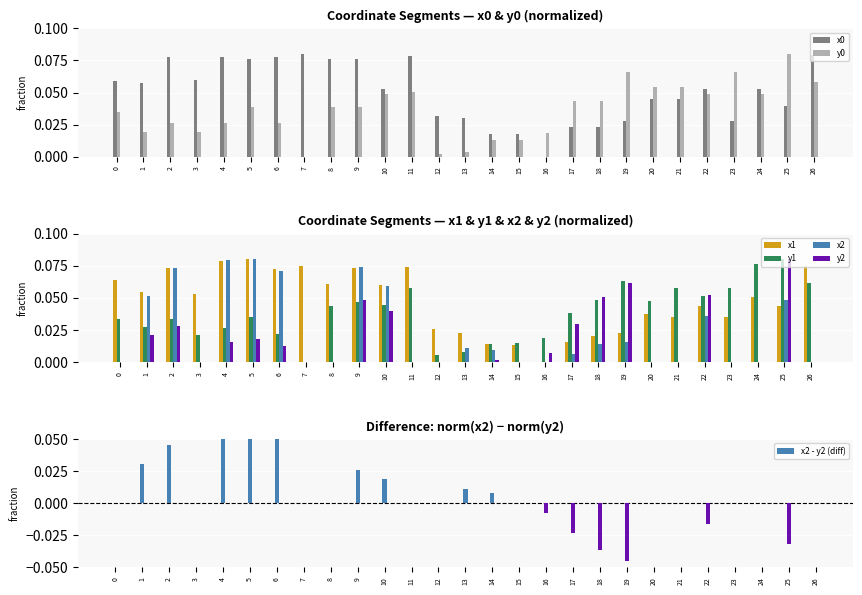

At how many categories does at least one series exceed 0?

27